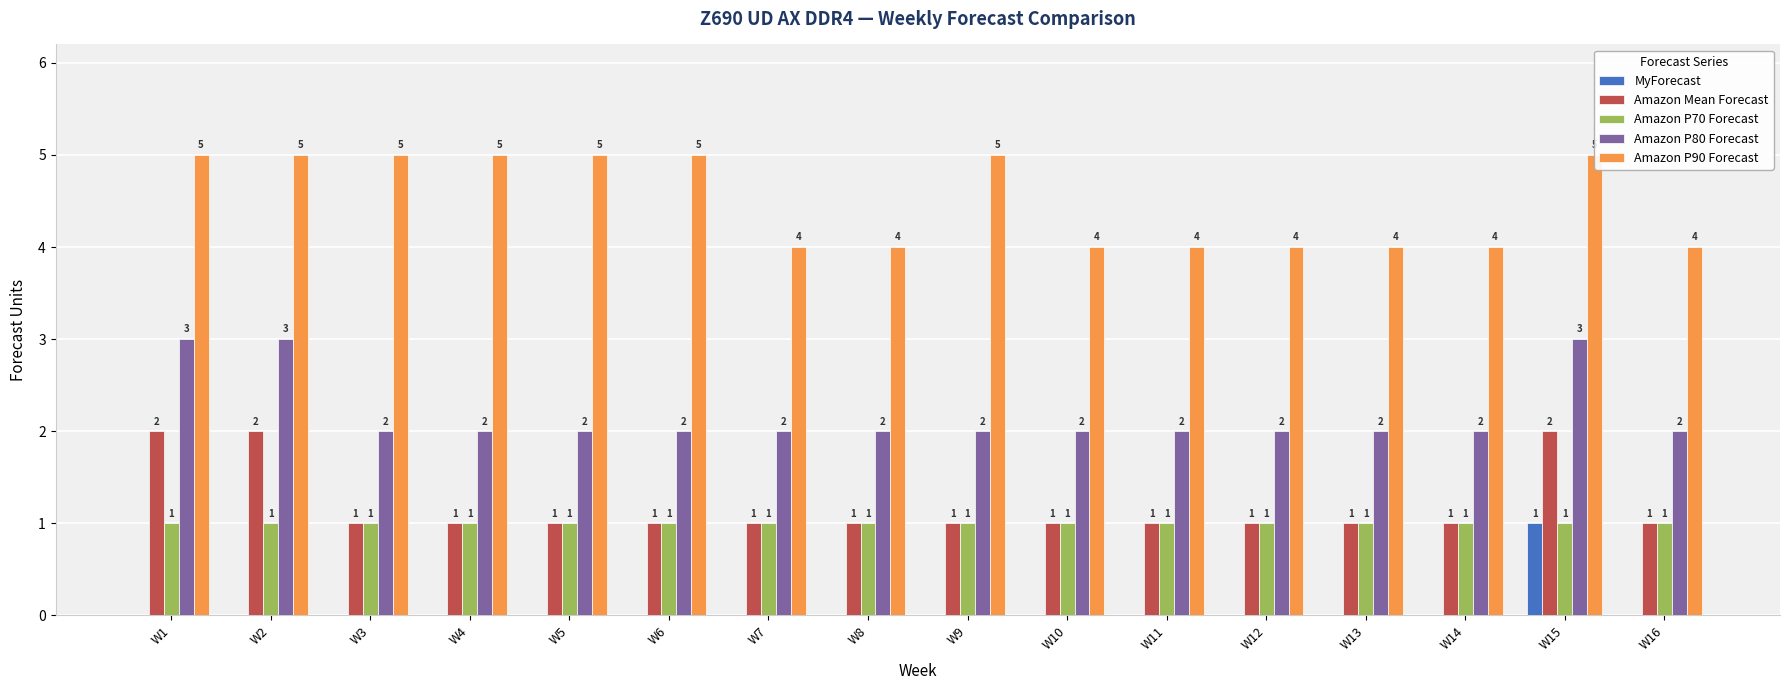

Reading left to right, extract all data points from this chart.

MyForecast: W1=0	W2=0	W3=0	W4=0	W5=0	W6=0	W7=0	W8=0	W9=0	W10=0	W11=0	W12=0	W13=0	W14=0	W15=1	W16=0
Amazon Mean Forecast: W1=2	W2=2	W3=1	W4=1	W5=1	W6=1	W7=1	W8=1	W9=1	W10=1	W11=1	W12=1	W13=1	W14=1	W15=2	W16=1
Amazon P70 Forecast: W1=1	W2=1	W3=1	W4=1	W5=1	W6=1	W7=1	W8=1	W9=1	W10=1	W11=1	W12=1	W13=1	W14=1	W15=1	W16=1
Amazon P80 Forecast: W1=3	W2=3	W3=2	W4=2	W5=2	W6=2	W7=2	W8=2	W9=2	W10=2	W11=2	W12=2	W13=2	W14=2	W15=3	W16=2
Amazon P90 Forecast: W1=5	W2=5	W3=5	W4=5	W5=5	W6=5	W7=4	W8=4	W9=5	W10=4	W11=4	W12=4	W13=4	W14=4	W15=5	W16=4